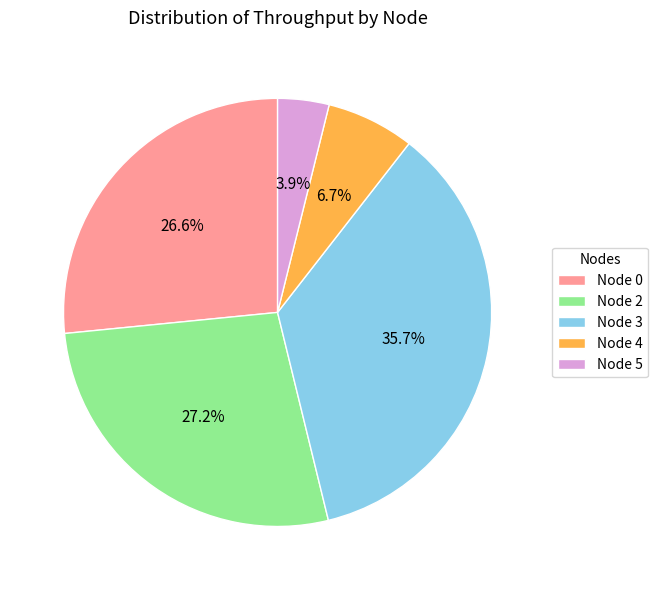

To the nearest percent, what is the combined percentage of Node 5 and Node 0?

30%